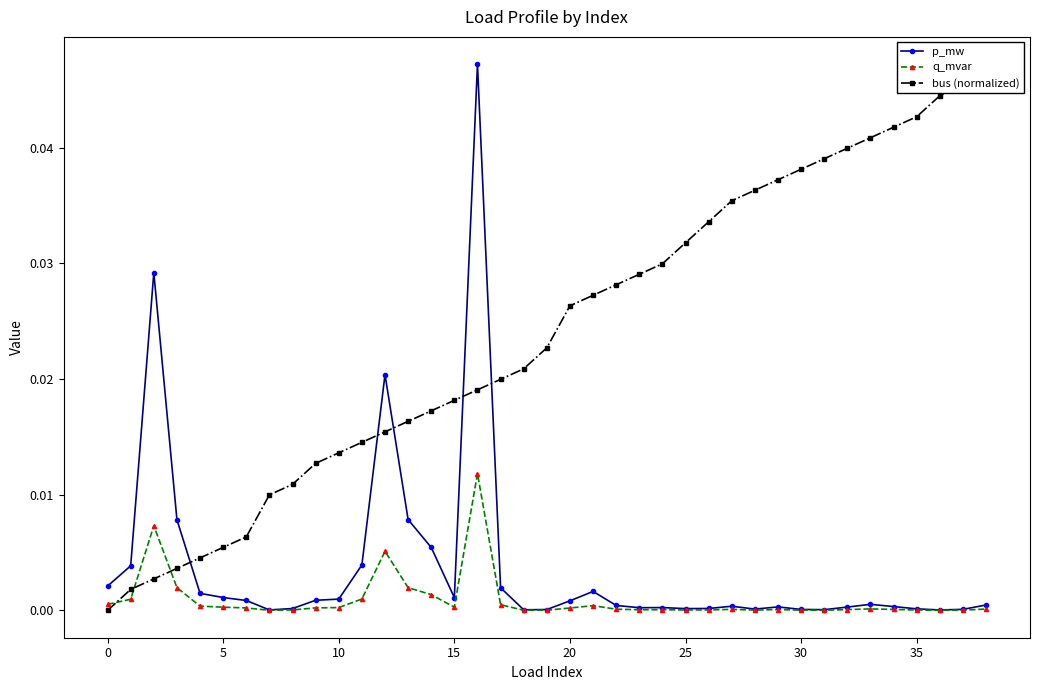

True or false: p_mw and q_mvar intersect in this chart.

False